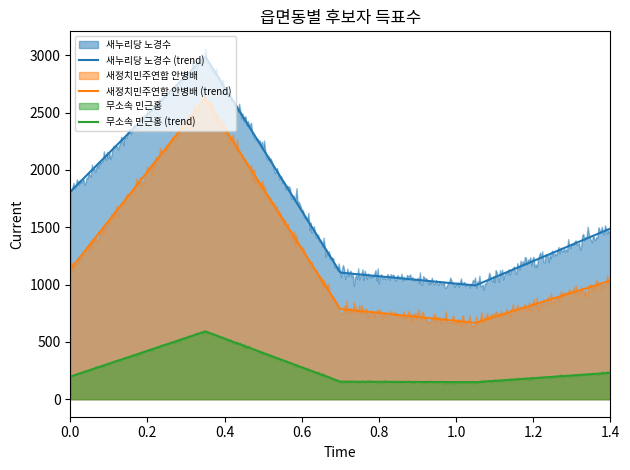

What is the minimum value for 새정치민주연합 안병배 (trend)?

666.2